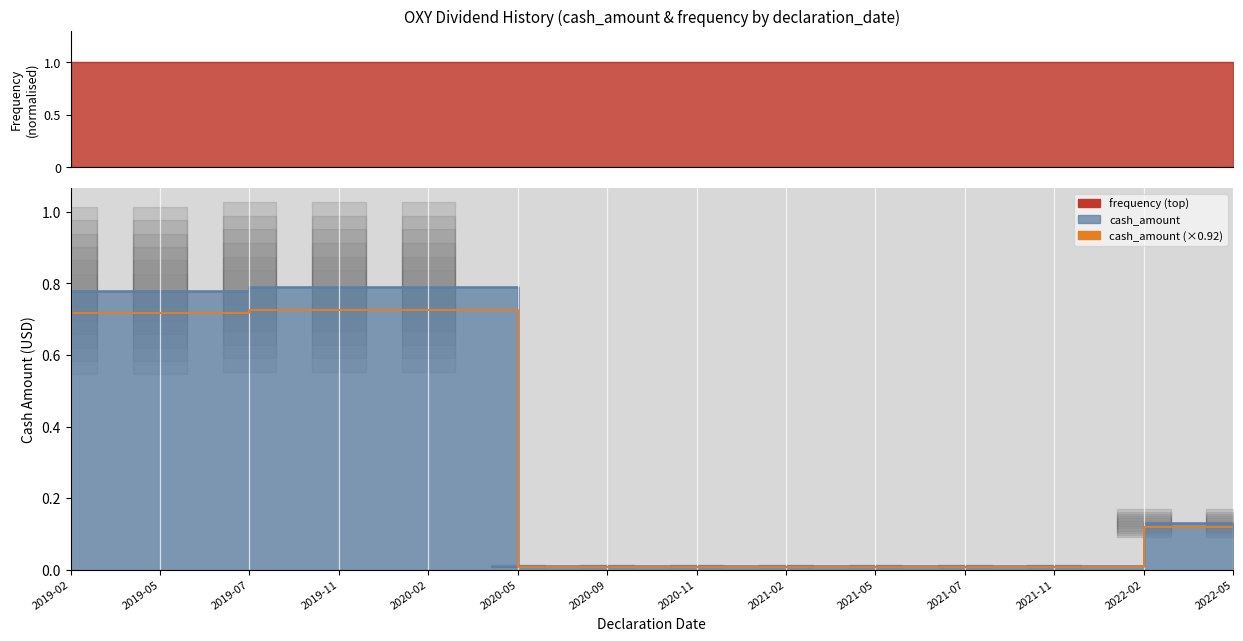

Is it true that the value at 2022-02 is 0.0?

False